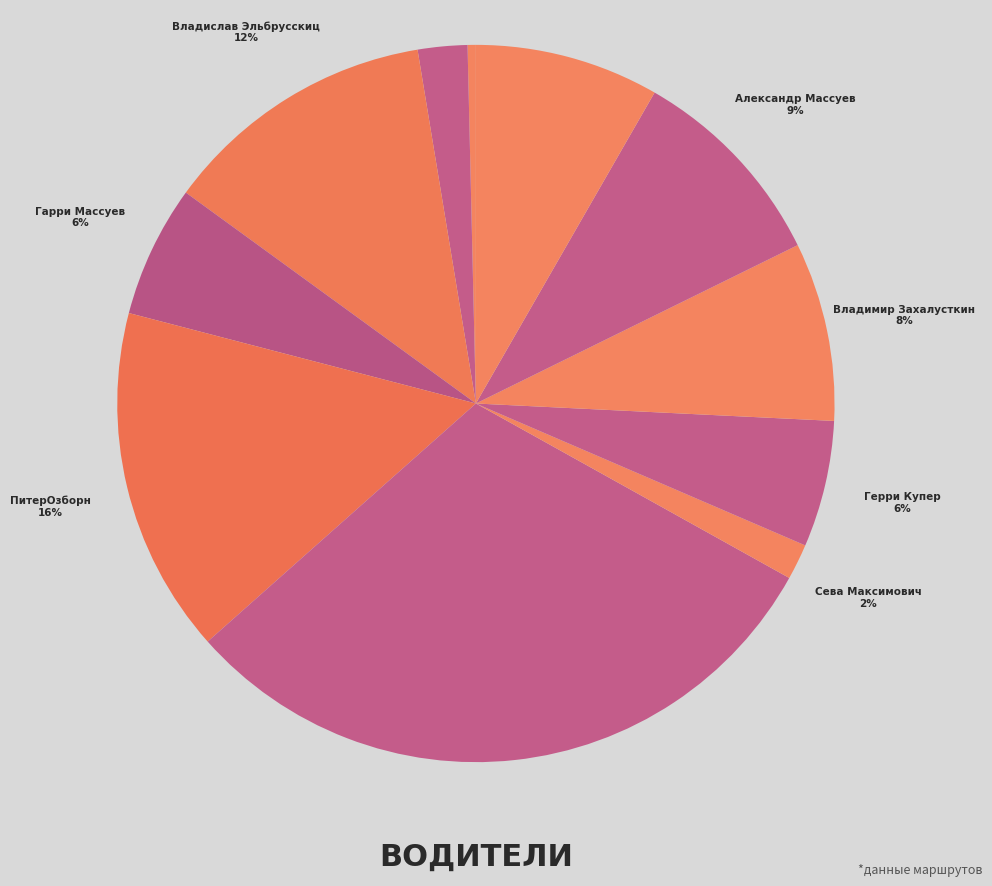

Is there any slice that represents more than half of the pie?

No